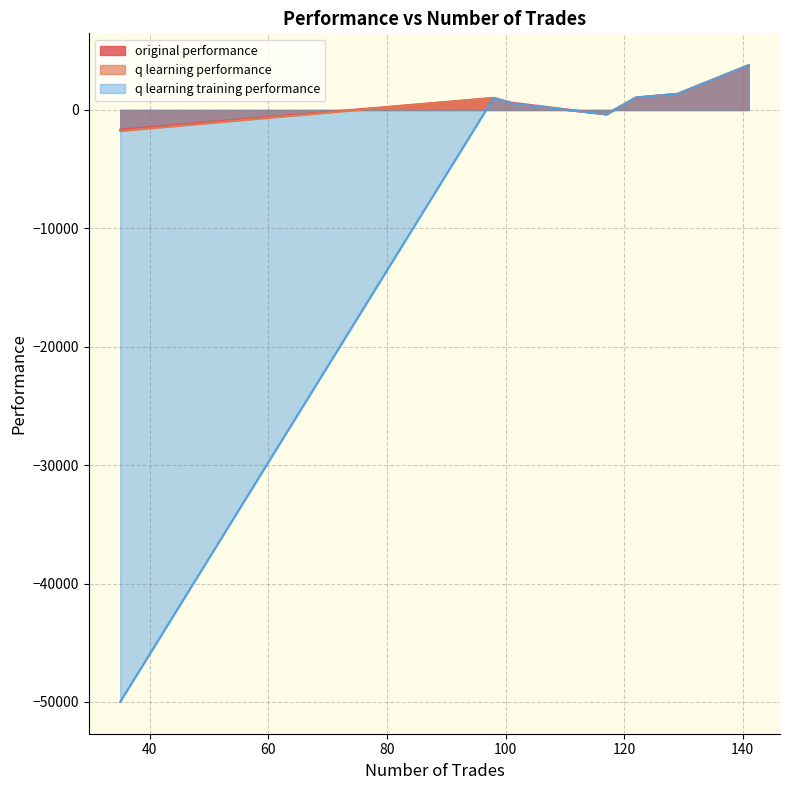

What is the average value of the q learning training performance series?

-6085.8